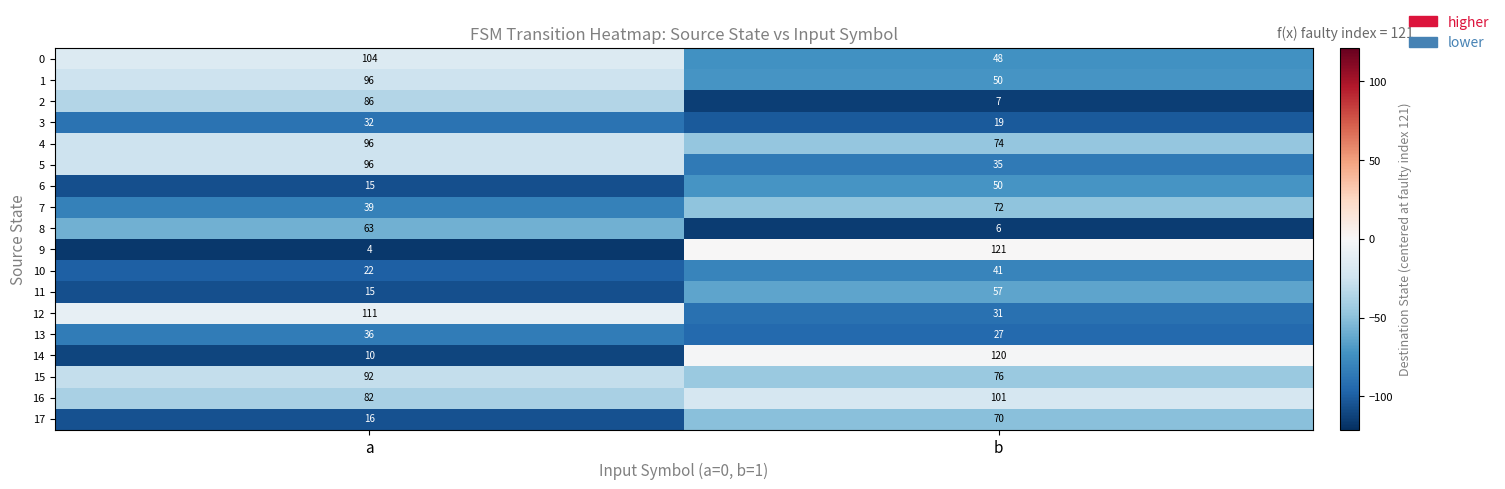

List the labels in order of 12 value, largest first.

a, b